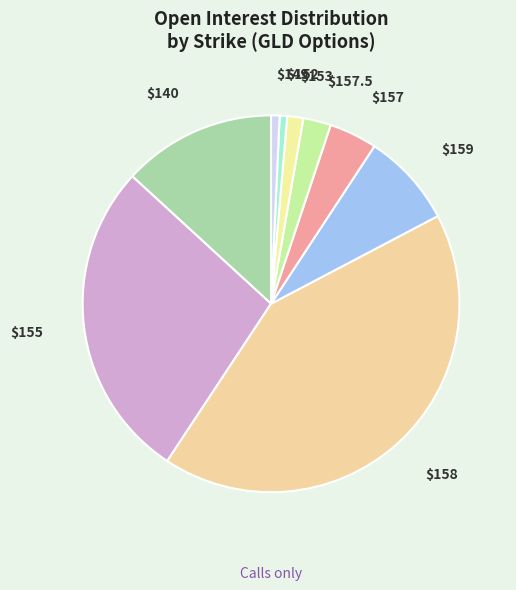

Which category has the biggest portion of the pie?

$158